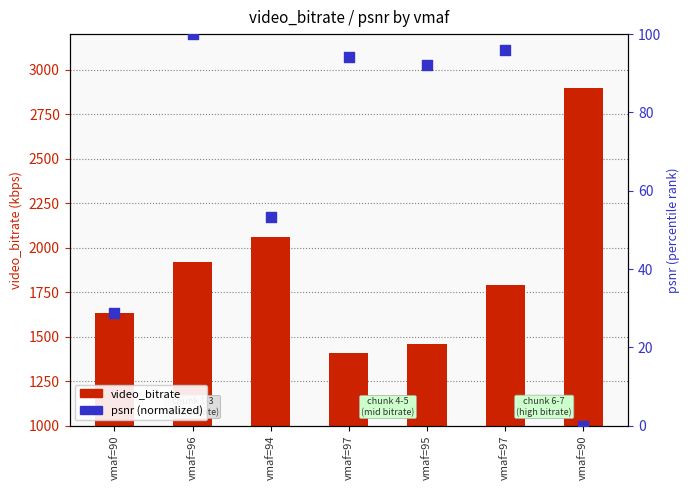

What are all the series names shown in the legend?

video_bitrate, psnr